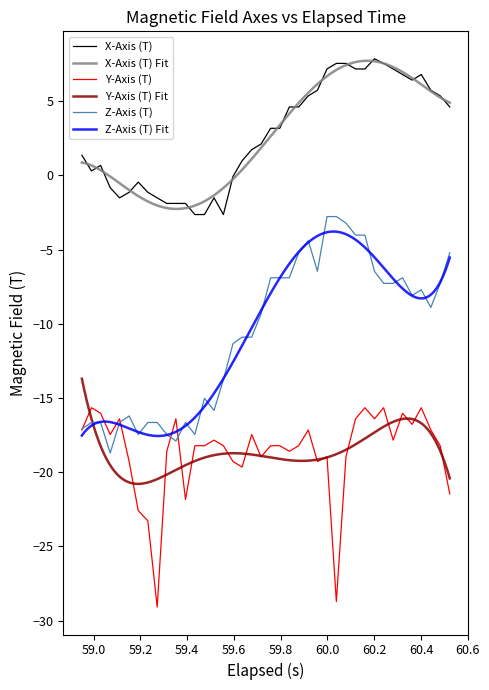

True or false: Y-Axis (T) and X-Axis (T) intersect in this chart.

False